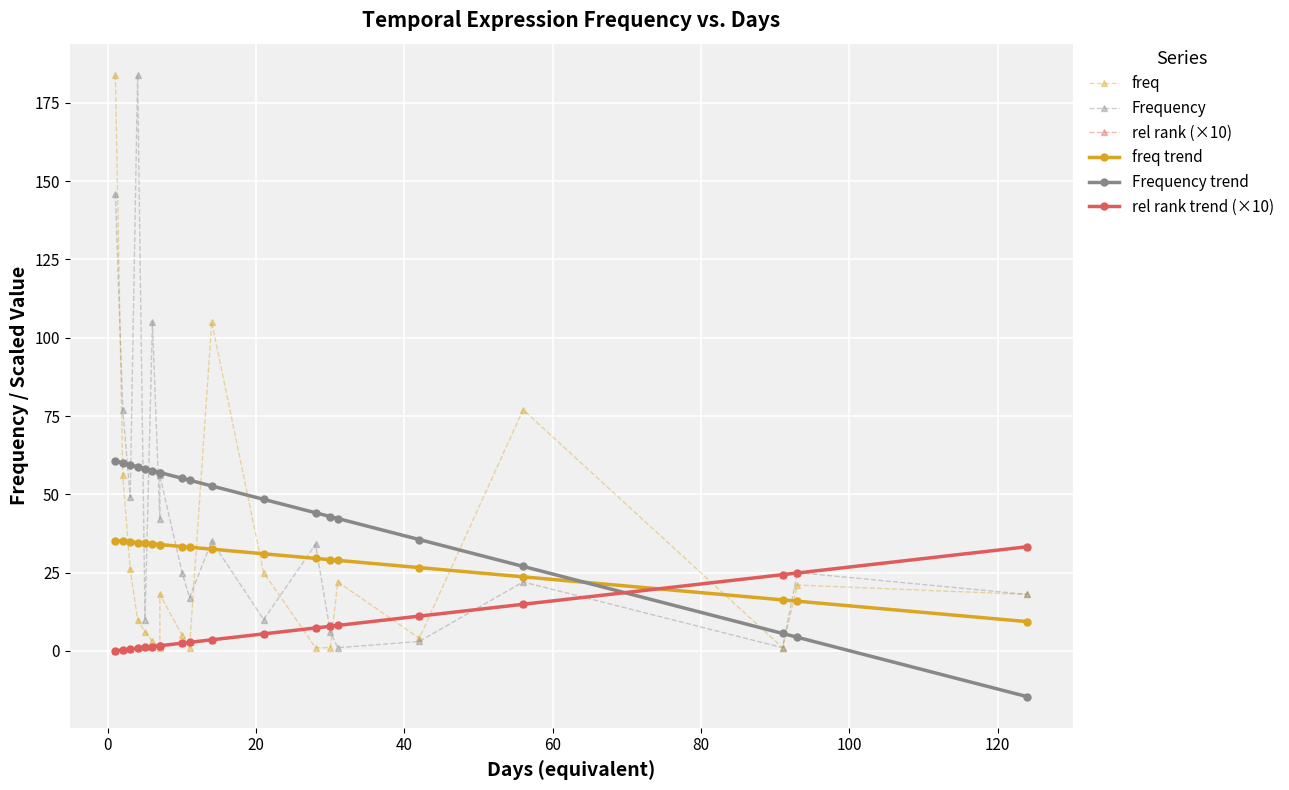

What is the average value of the freq series?

29.2